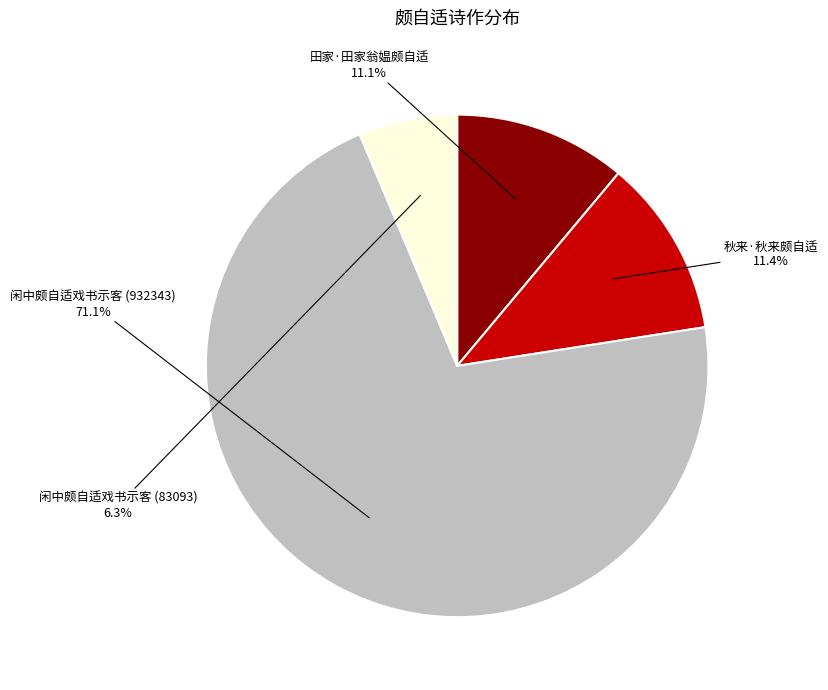

Combined, do 闲中颇自适戏书示客 (83093) and 秋来·秋来颇自适 account for over 50%?

No